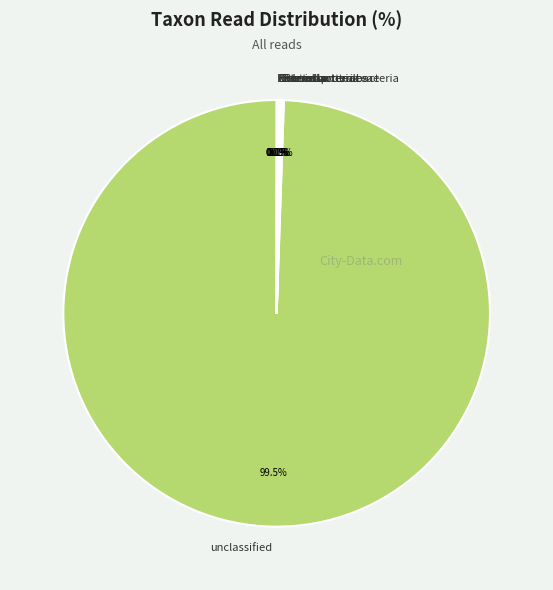

Does any single category account for the majority?

Yes